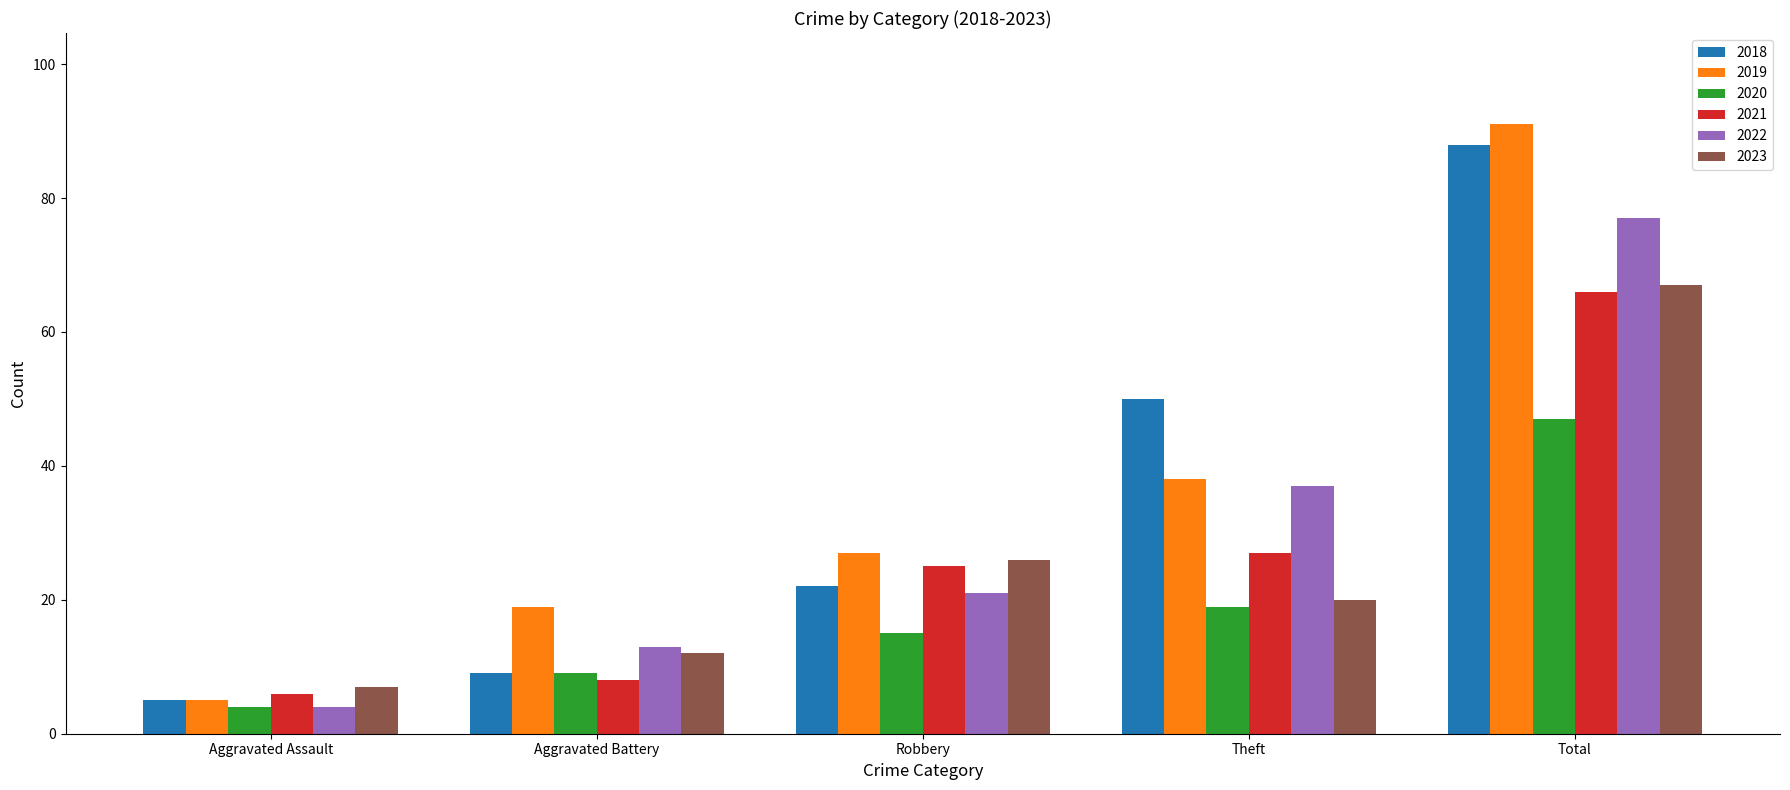

Which series has the largest range (max minus min)?

2019